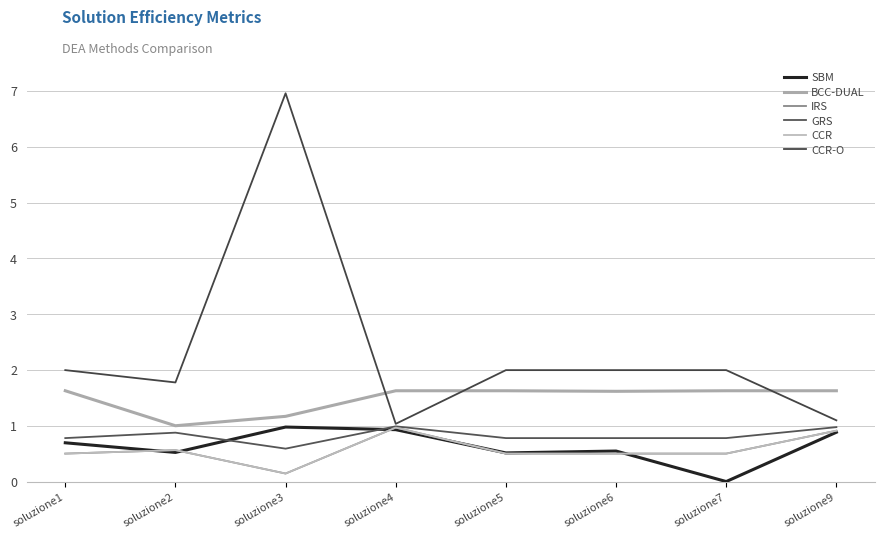

At how many categories does at least one series exceed 1?

8